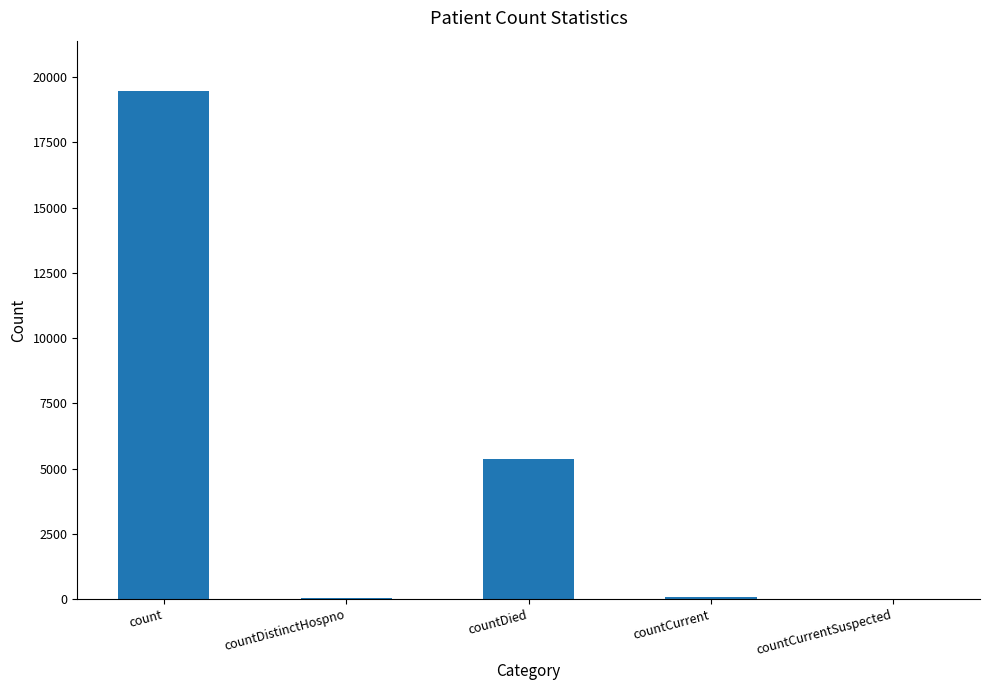

What is the sum of all values?

24913